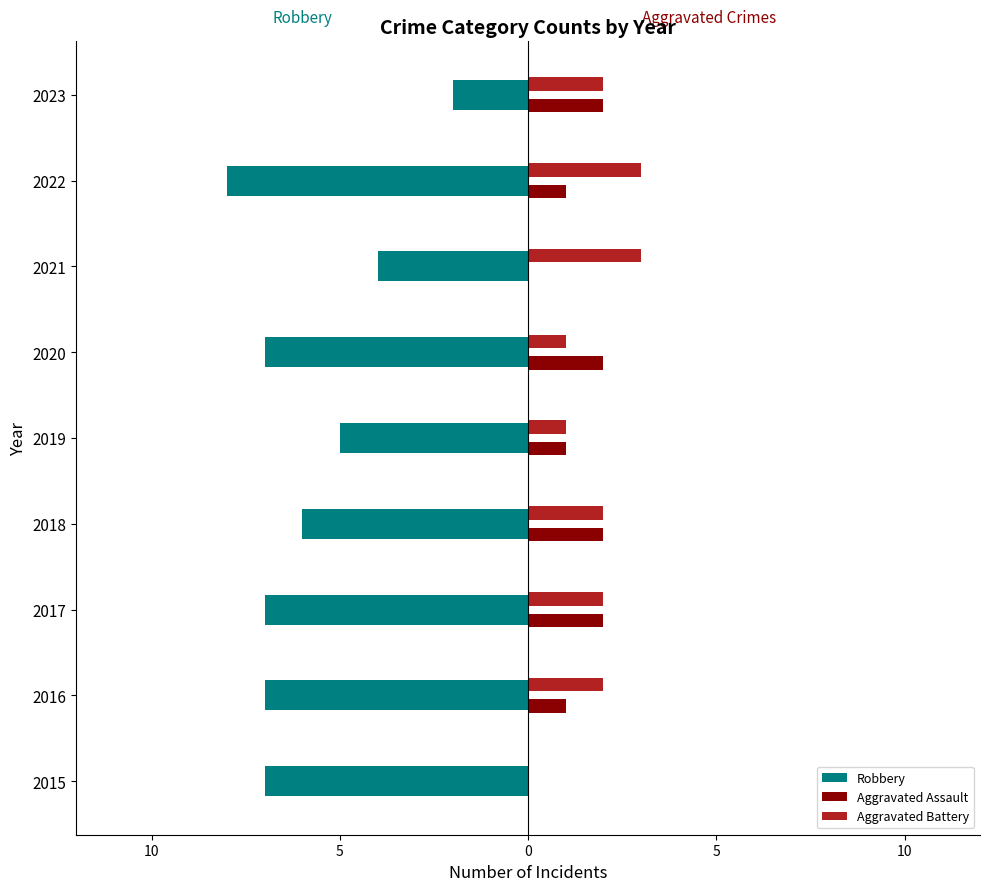

What are all the series names shown in the legend?

Robbery, Aggravated Assault, Aggravated Battery